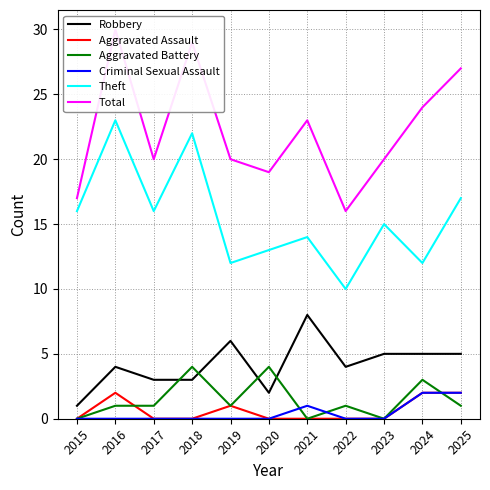

How many lines are shown in the chart?

6